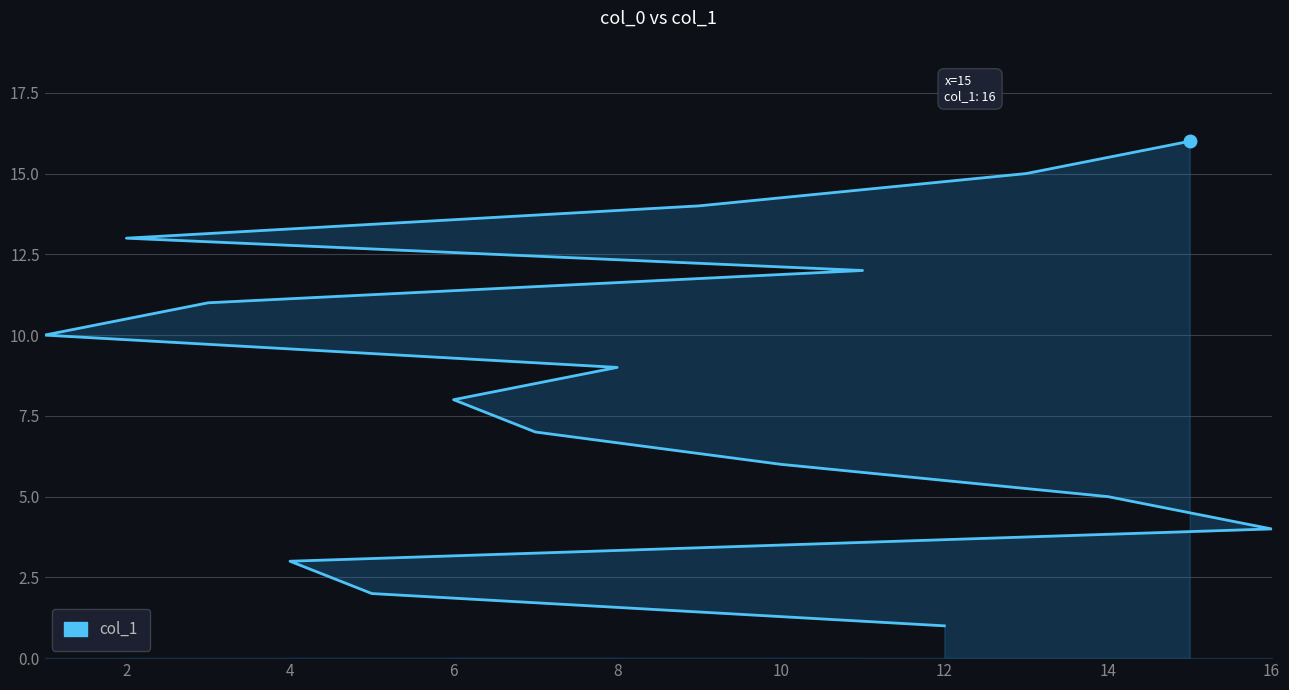

What is the value of the 7th point from the left?

7